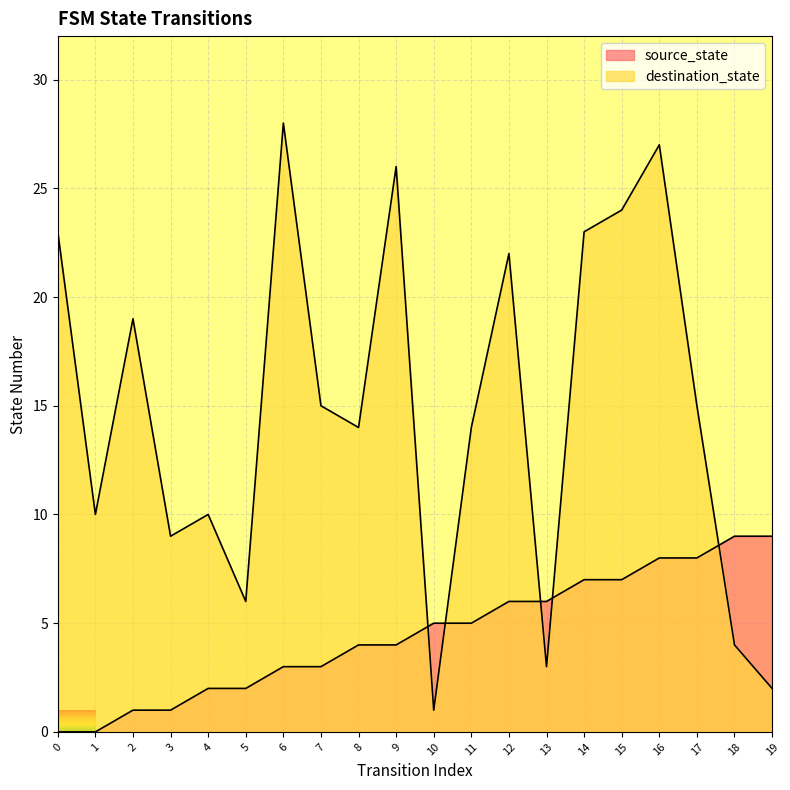

How many data points does each series have?

20